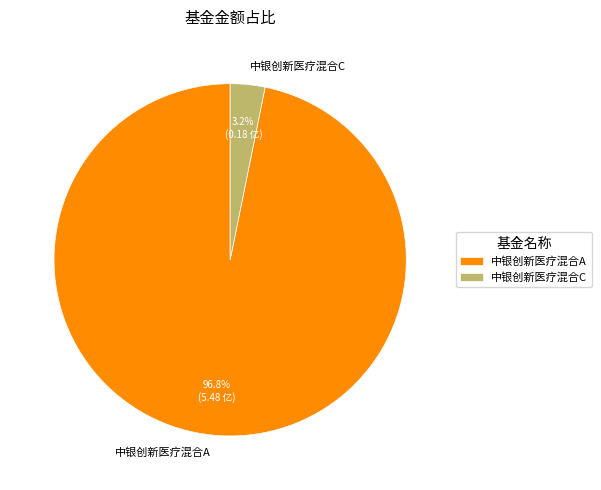

Count the number of slices in the pie.

2